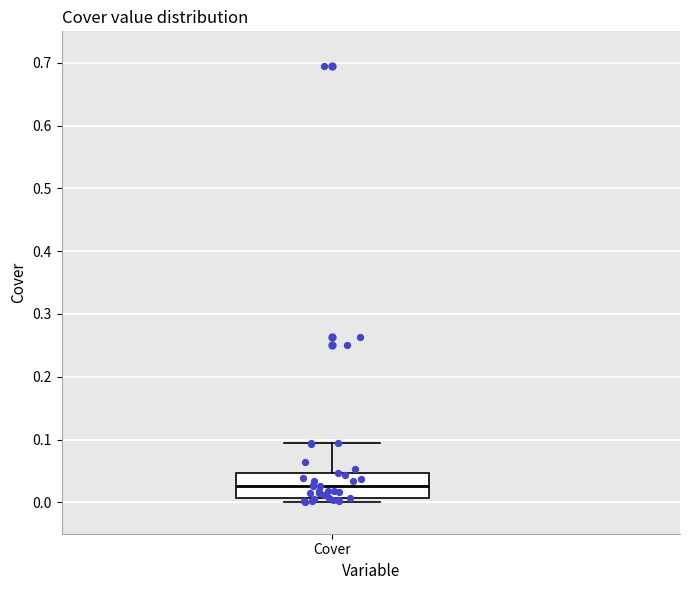

Where is the upper edge of the box for Cover on the y-axis? The values are not printed on the chart, so give them approximately, as read against the axis.

0.05